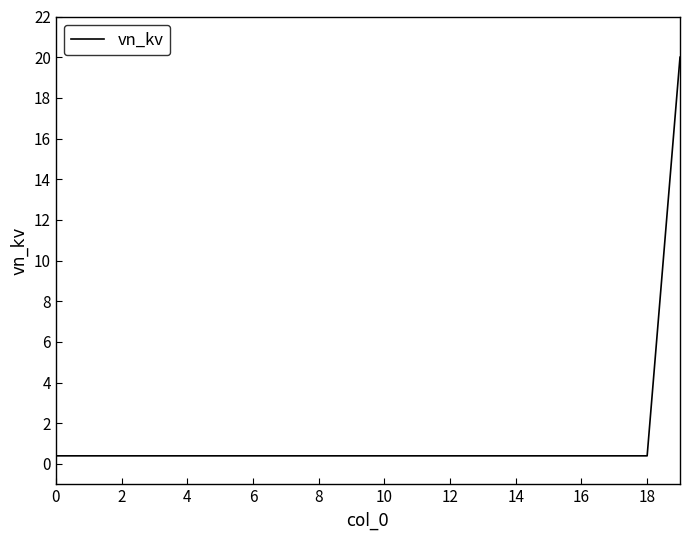

What is the greatest value displayed?

20.0